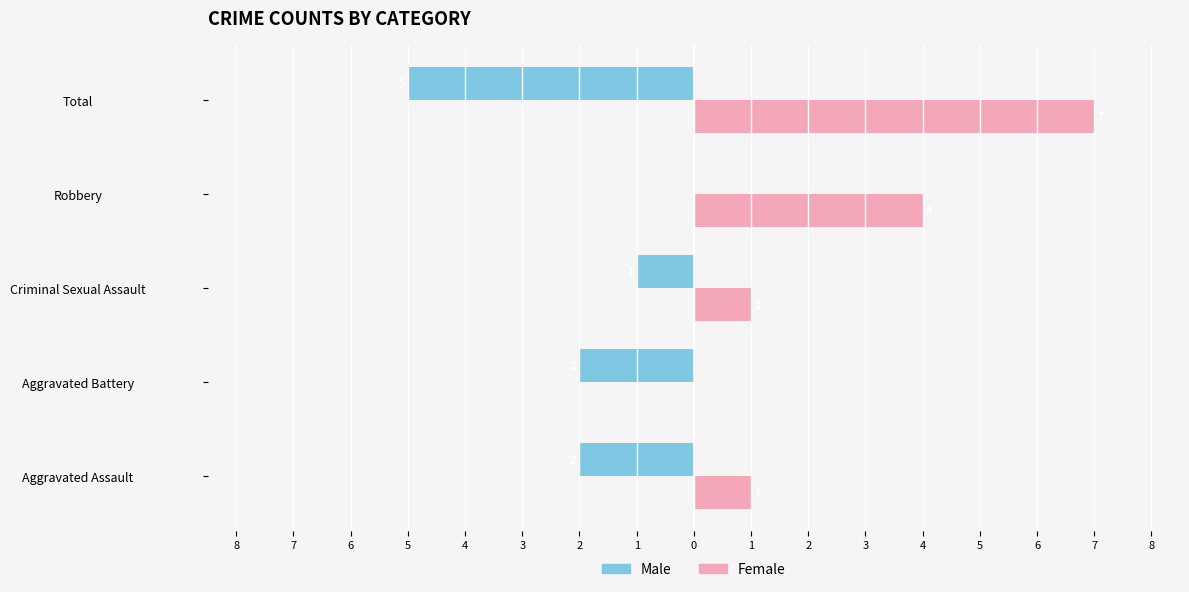

What are all the series names shown in the legend?

Male, Female